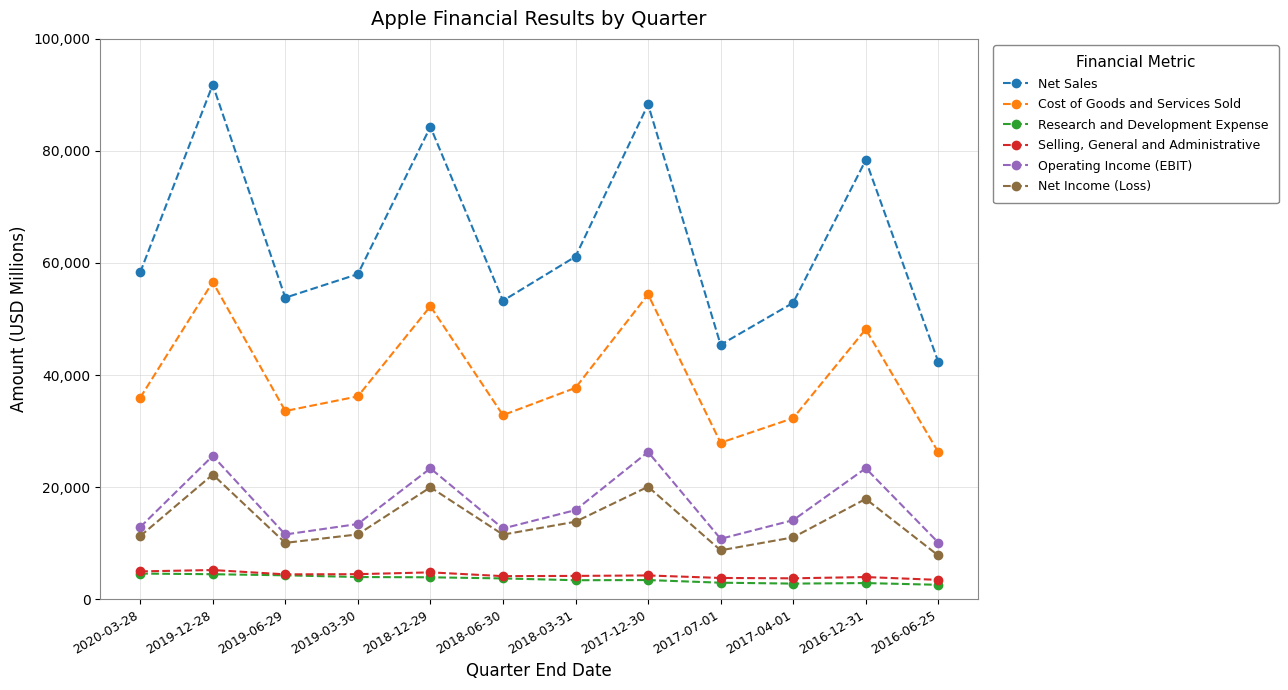

What is the label of the 7th point from the right?

2018-06-30